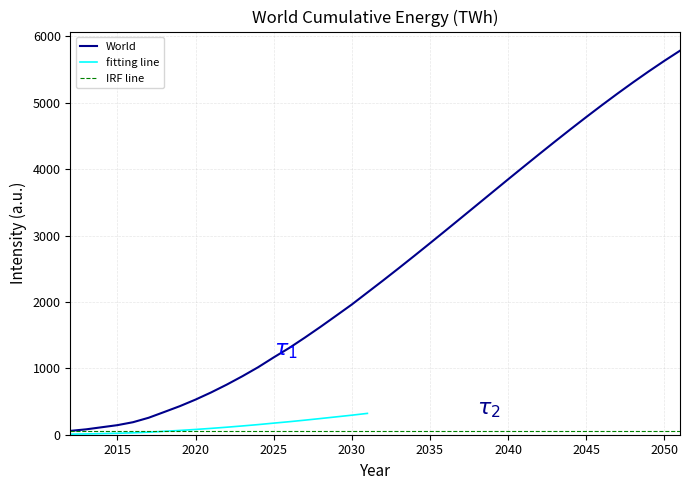

What is the change in value from 2018 to 2036?

+2731.6